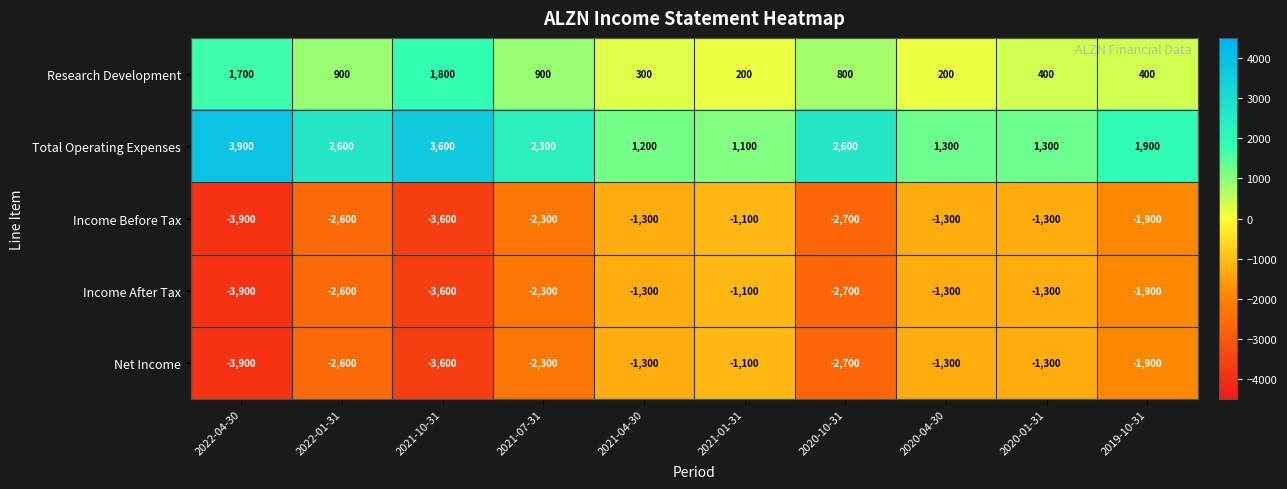

The Research Development series shows 469 at 2022-01-31. True or false?

False